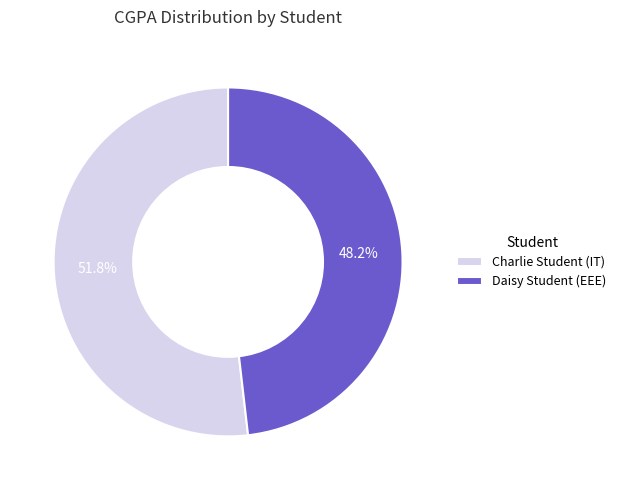

Count the number of slices in the pie.

2